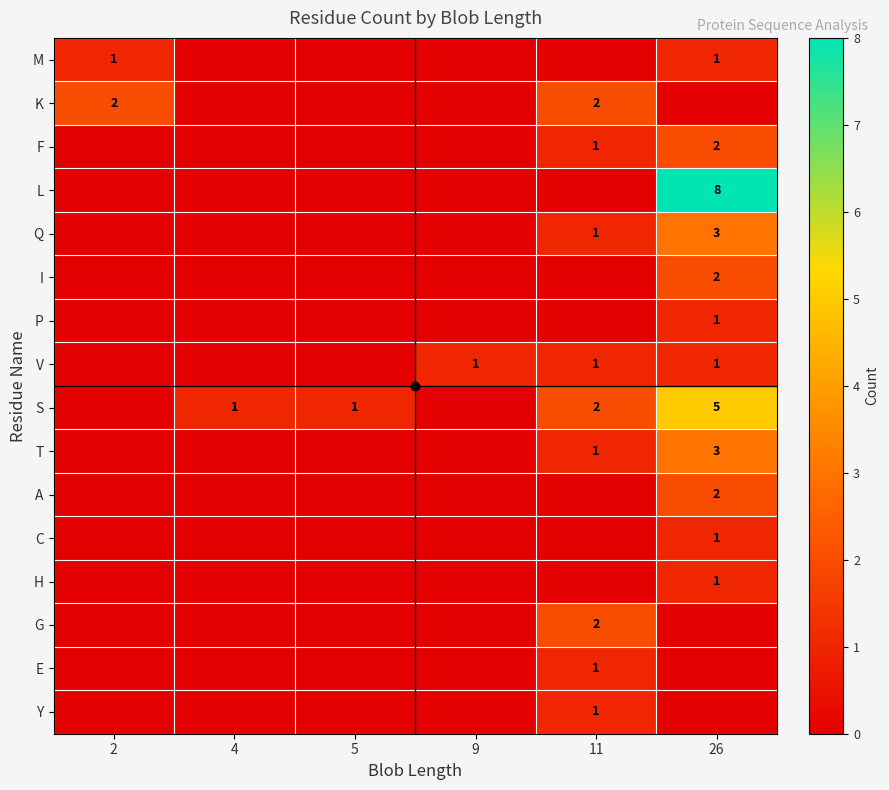

The value of S at 5 is 0. True or false?

False